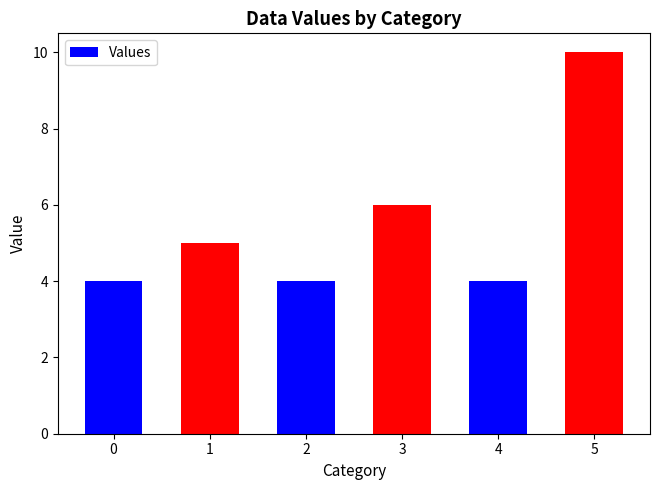

How many categories are shown in the chart?

6